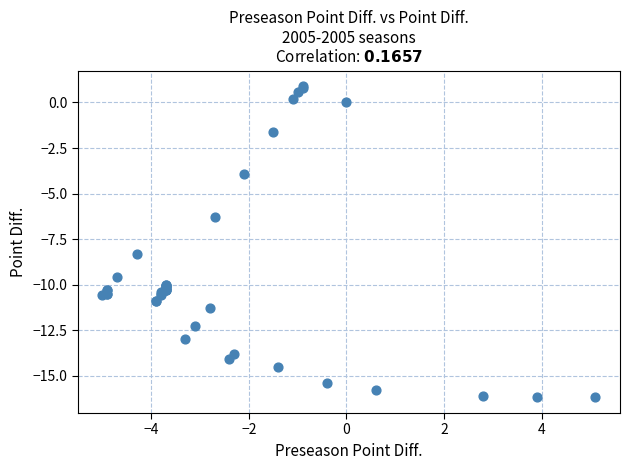

What Y value in the scatter plot is closest to -7?

-6.3